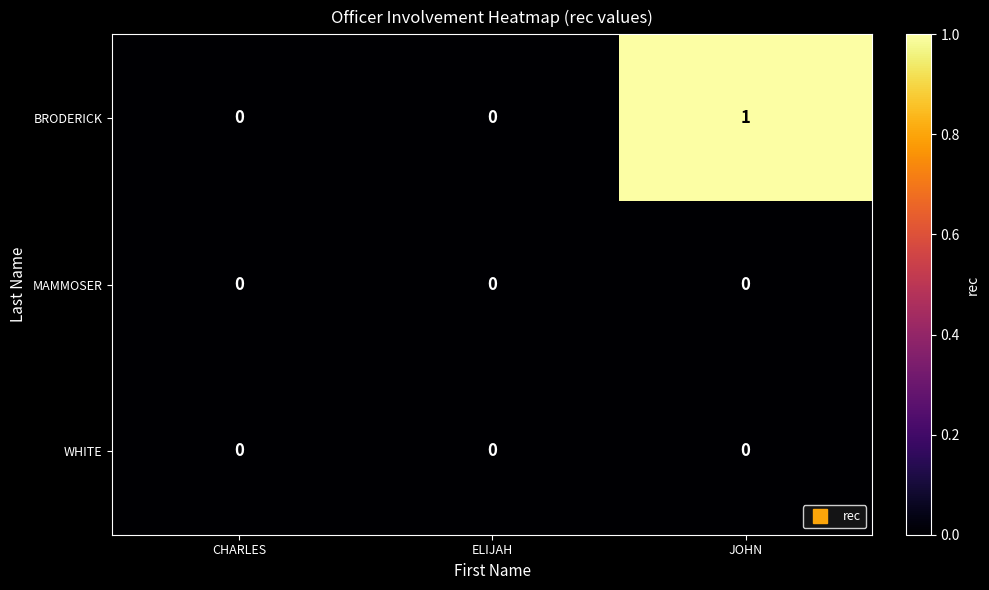

True or false: WHITE has a value of 0 at CHARLES.

True